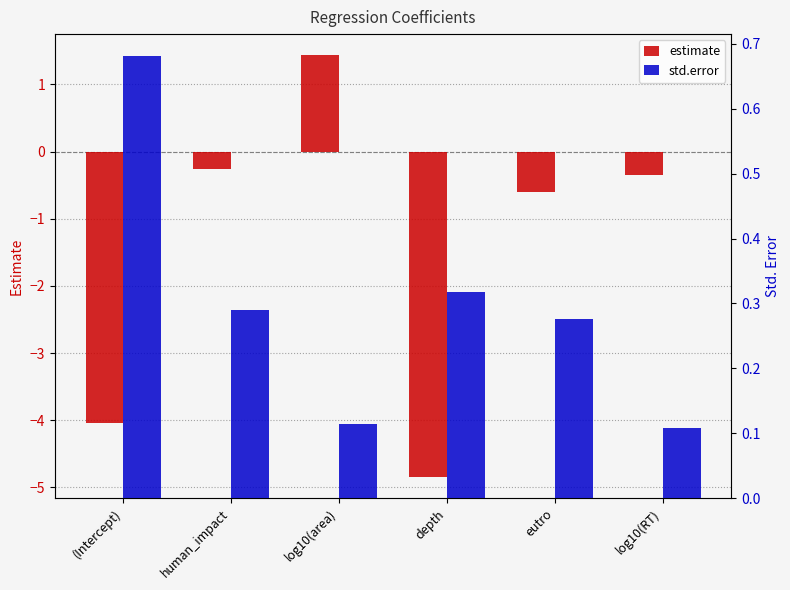

Rank the series by their average value, from highest to lowest.

std.error, estimate